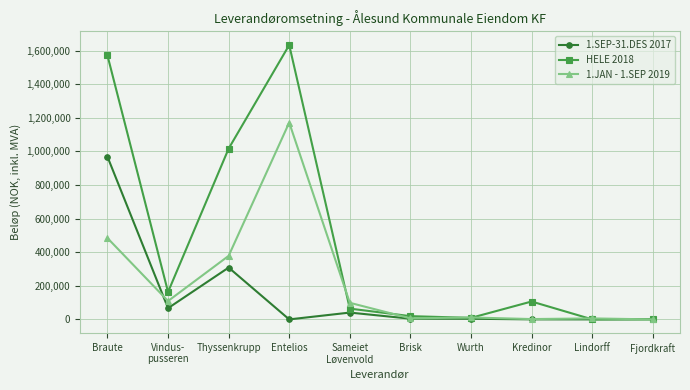

What is the maximum value for HELE 2018?

1633741.1